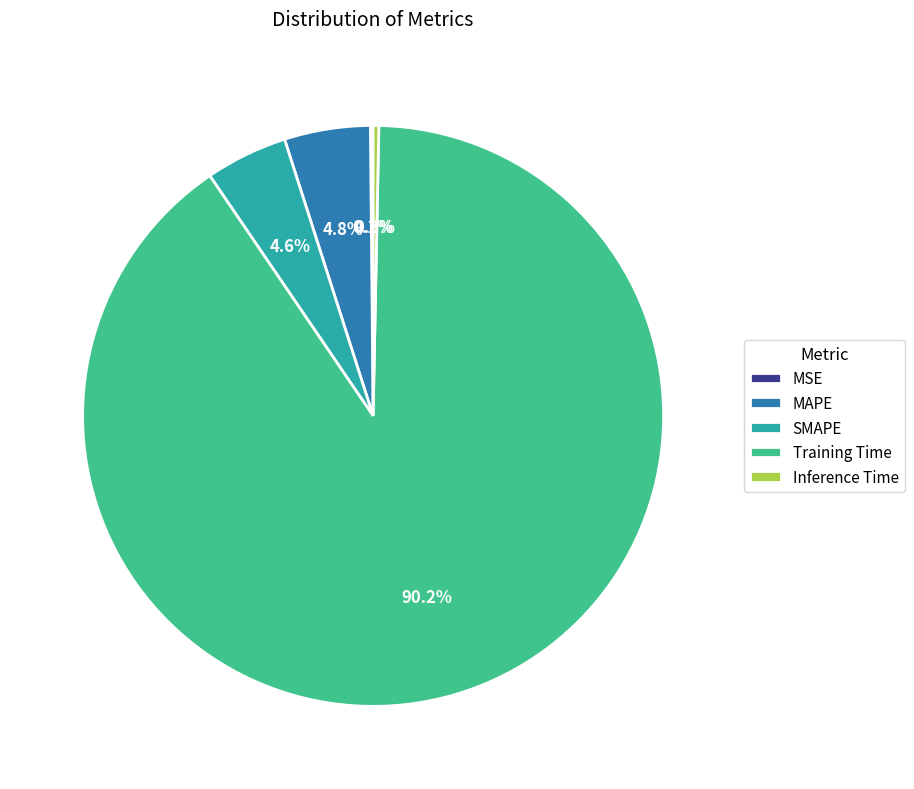

Between Inference Time and Training Time, which is larger?

Training Time